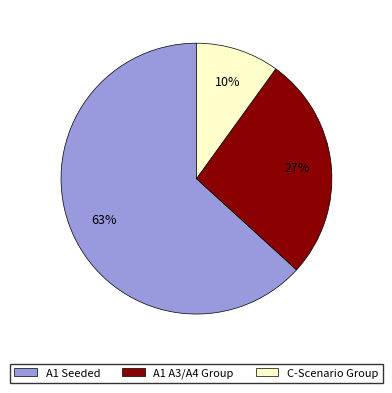

True or false: C-Scenario Group accounts for 18% of the total.

False